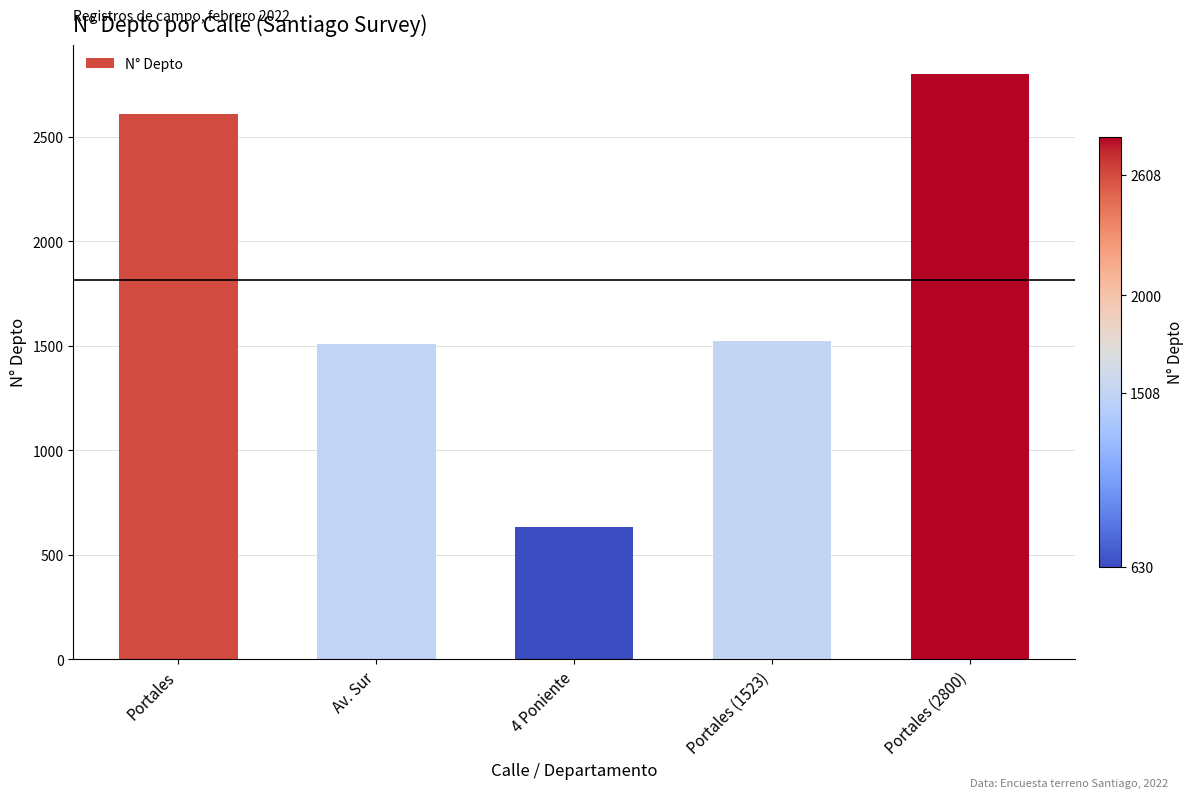

What is the difference between the values at Portales (1523) and 4 Poniente?

893